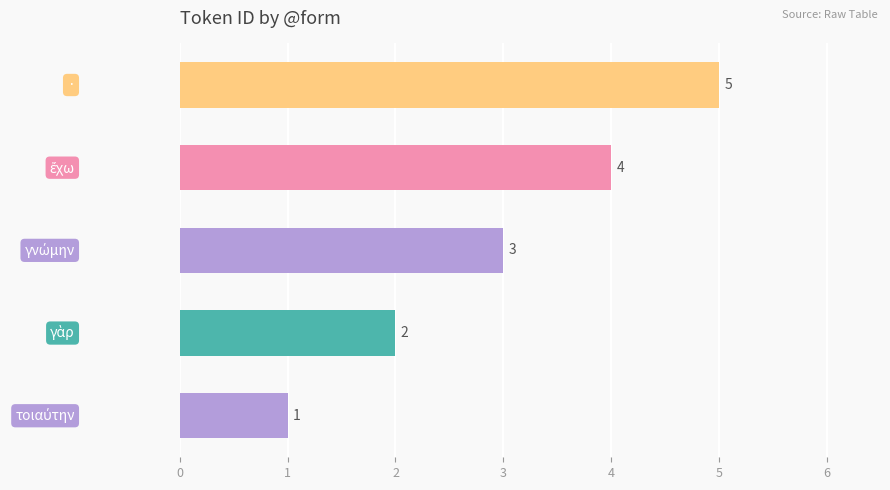

How many values are between 2 and 4?

3